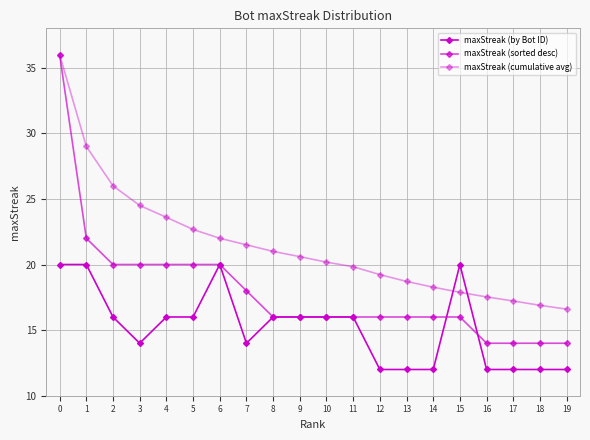

What is the maximum value for maxStreak (cumulative avg)?

36.0